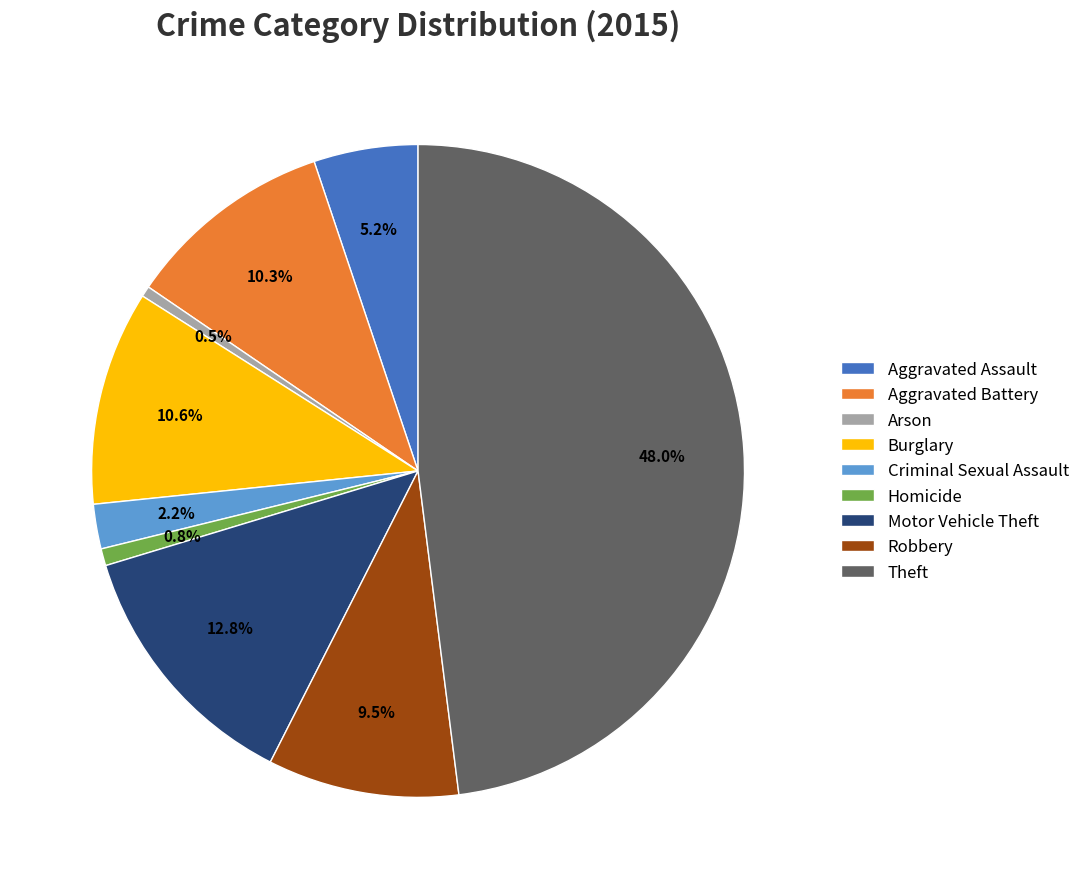

True or false: Burglary accounts for 1% of the total.

False